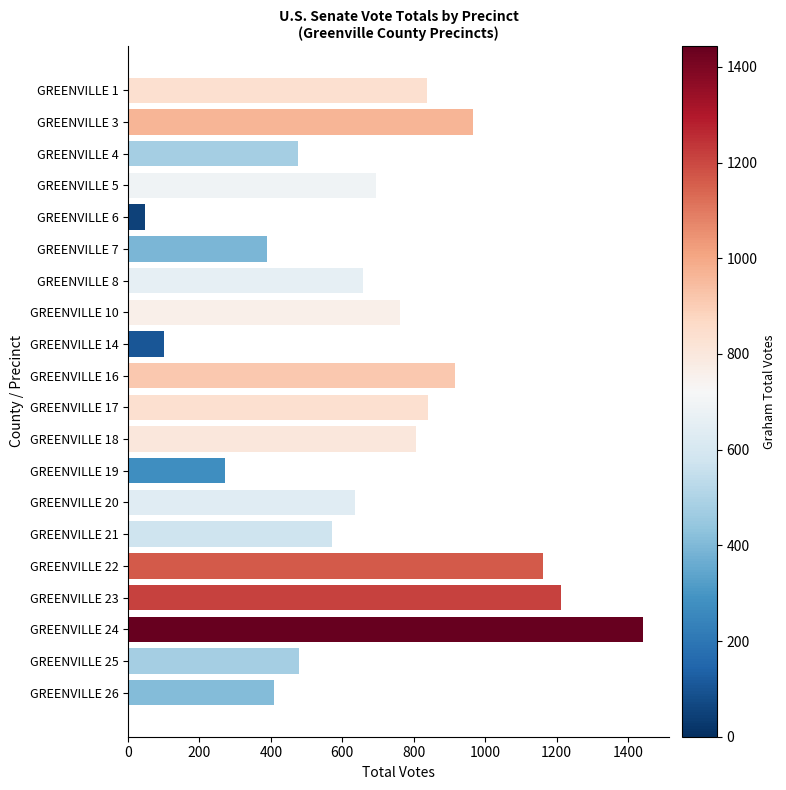

At which label is the value closest to 745?

GREENVILLE 10